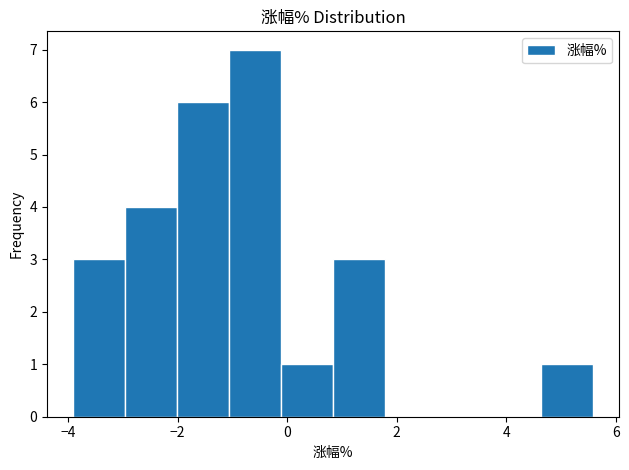

Reading left to right, transcribe this chart: for each bar, give the range it covers on the x-axis and its height. Neither the bar edges nor the heights are printed on the chart, so give them approximately, as read against the axes.

-4.0 to -3.0: 3
-3.0 to -2.0: 4
-2.0 to -1.0: 6
-1.0 to -0.2: 7
-0.2 to 0.8: 1
0.8 to 1.8: 3
1.8 to 2.8: 0
2.8 to 3.6: 0
3.6 to 4.6: 0
4.6 to 5.6: 1